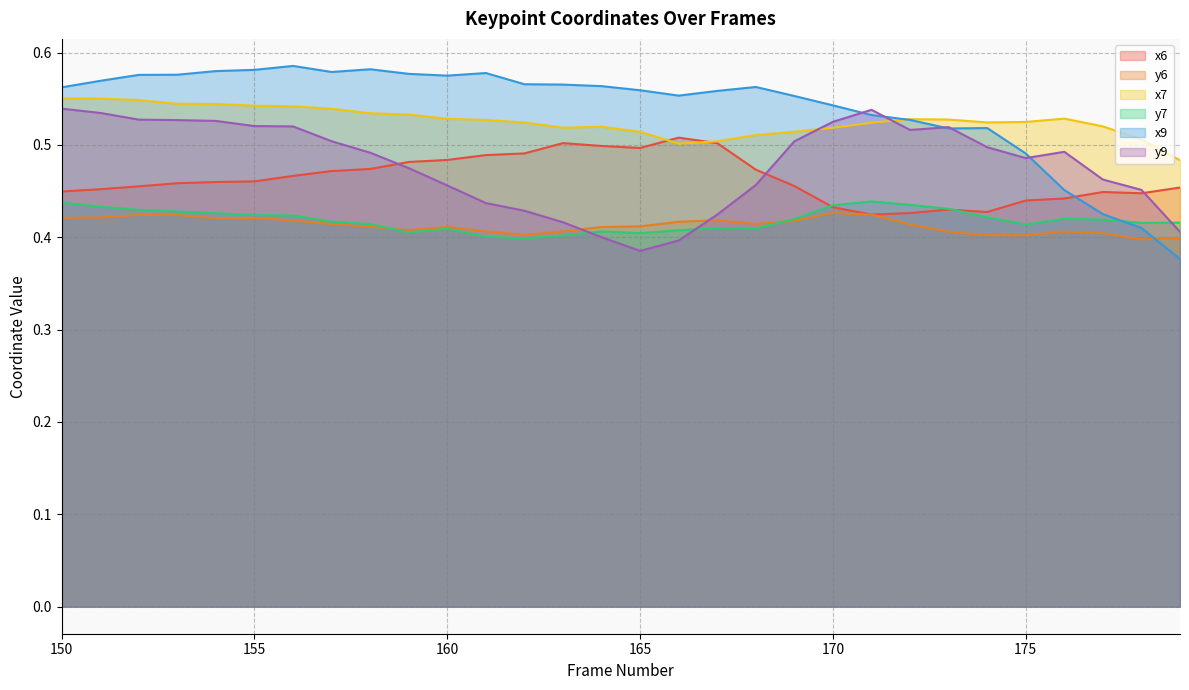

Reading left to right, extract all data points from this chart.

x6: 0.4	0.5	0.5	0.5	0.5	0.5	0.5	0.5	0.5	0.5	0.5	0.5	0.5	0.5	0.5	0.5	0.5	0.5	0.5	0.5	0.4	0.4	0.4	0.4	0.4	0.4	0.4	0.4	0.4	0.5
y6: 0.4	0.4	0.4	0.4	0.4	0.4	0.4	0.4	0.4	0.4	0.4	0.4	0.4	0.4	0.4	0.4	0.4	0.4	0.4	0.4	0.4	0.4	0.4	0.4	0.4	0.4	0.4	0.4	0.4	0.4
x7: 0.6	0.6	0.5	0.5	0.5	0.5	0.5	0.5	0.5	0.5	0.5	0.5	0.5	0.5	0.5	0.5	0.5	0.5	0.5	0.5	0.5	0.5	0.5	0.5	0.5	0.5	0.5	0.5	0.5	0.5
y7: 0.4	0.4	0.4	0.4	0.4	0.4	0.4	0.4	0.4	0.4	0.4	0.4	0.4	0.4	0.4	0.4	0.4	0.4	0.4	0.4	0.4	0.4	0.4	0.4	0.4	0.4	0.4	0.4	0.4	0.4
x9: 0.6	0.6	0.6	0.6	0.6	0.6	0.6	0.6	0.6	0.6	0.6	0.6	0.6	0.6	0.6	0.6	0.6	0.6	0.6	0.6	0.5	0.5	0.5	0.5	0.5	0.5	0.5	0.4	0.4	0.4
y9: 0.5	0.5	0.5	0.5	0.5	0.5	0.5	0.5	0.5	0.5	0.5	0.4	0.4	0.4	0.4	0.4	0.4	0.4	0.5	0.5	0.5	0.5	0.5	0.5	0.5	0.5	0.5	0.5	0.5	0.4